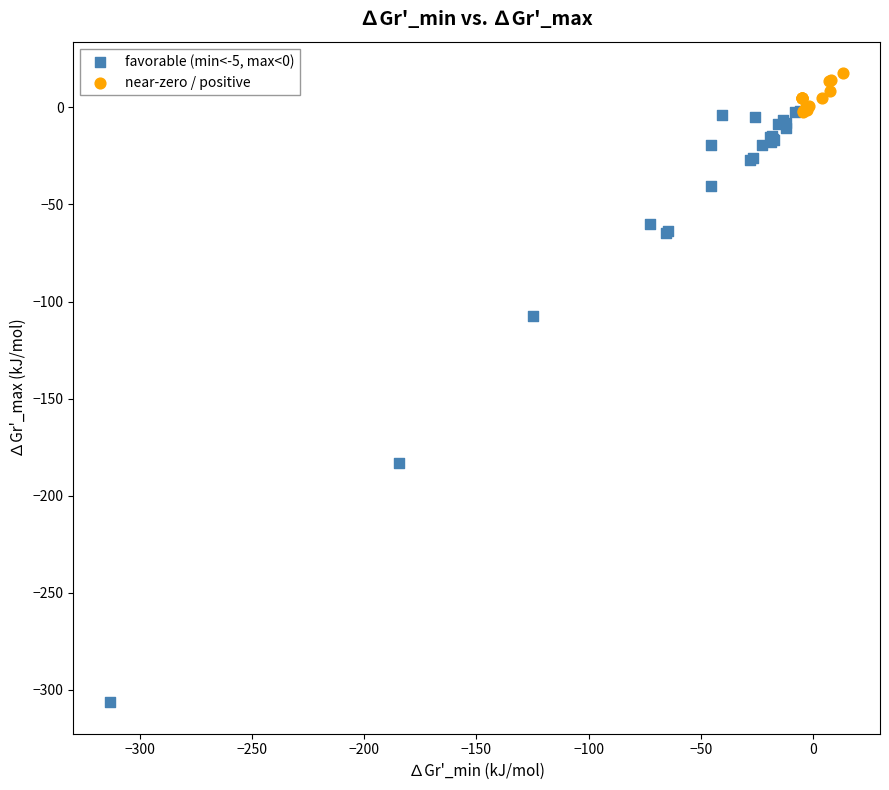

Which series has the largest Y range (max minus min)?

favorable (min<-5, max<0)